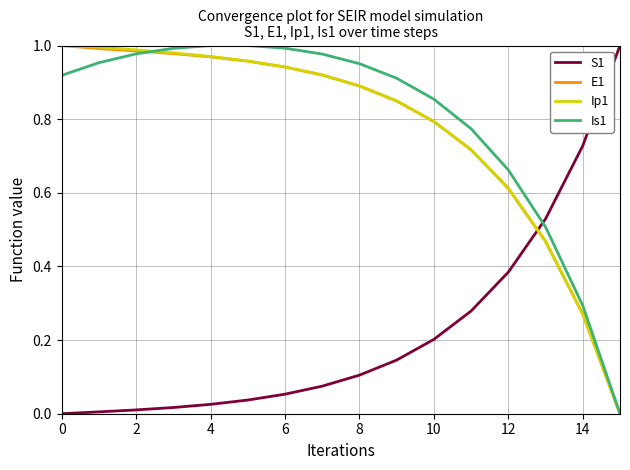

After their last crossing, which series has the higher values: Ip1 or S1?

S1